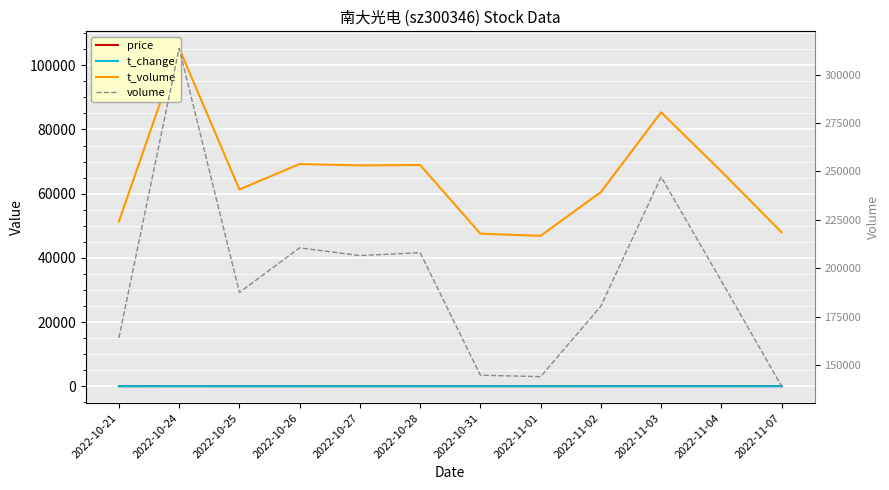

Is it true that t_change equals 4.1 at 2022-10-26?

True